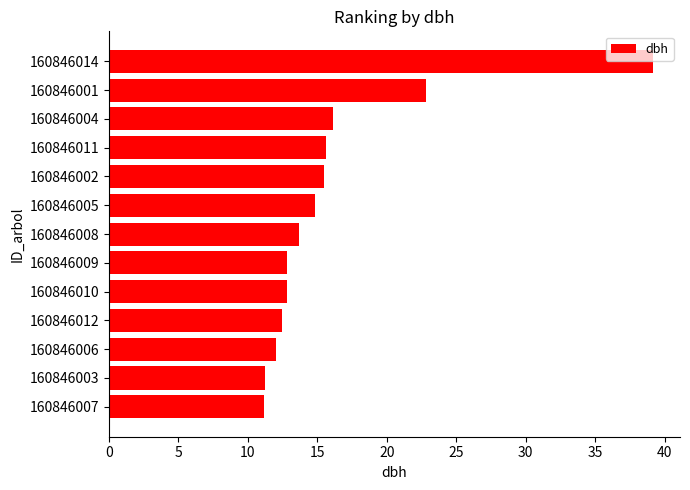

What is the smallest value displayed?

11.2